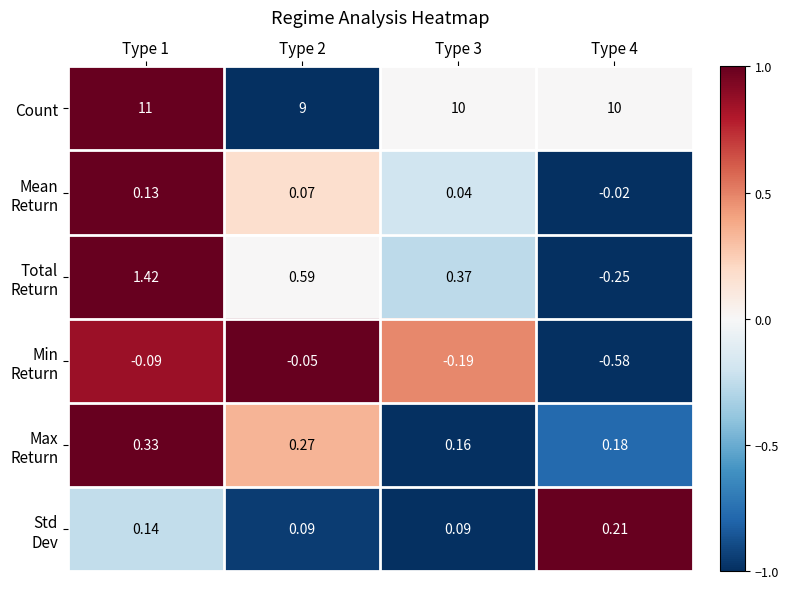

At how many categories does at least one series exceed 0?

4